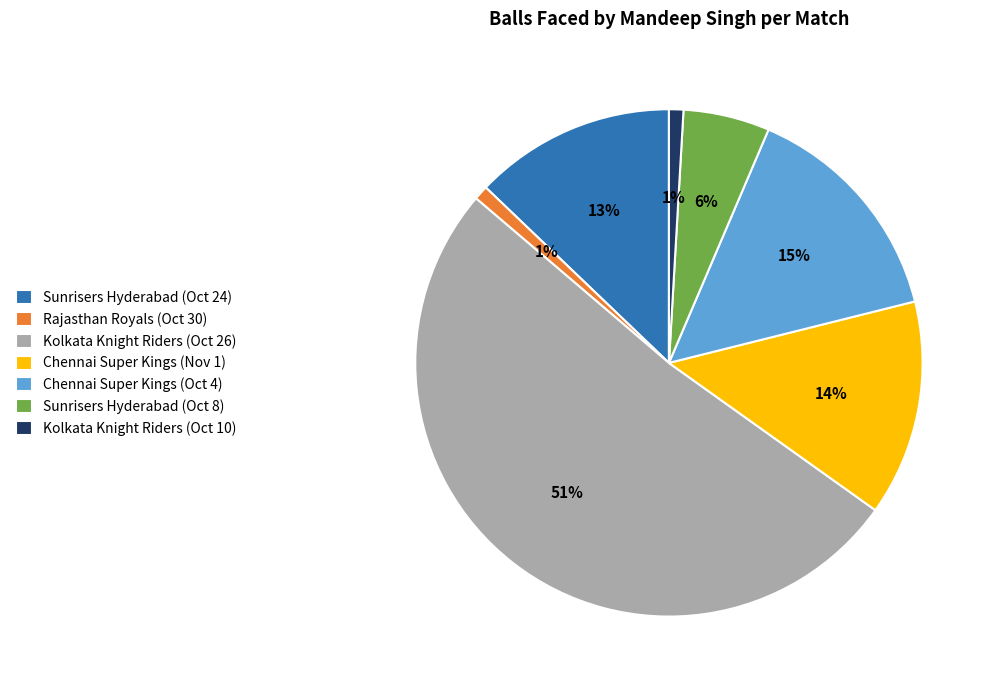

Do Sunrisers Hyderabad (Oct 8) and Chennai Super Kings (Oct 4) together represent more than half of the pie?

No